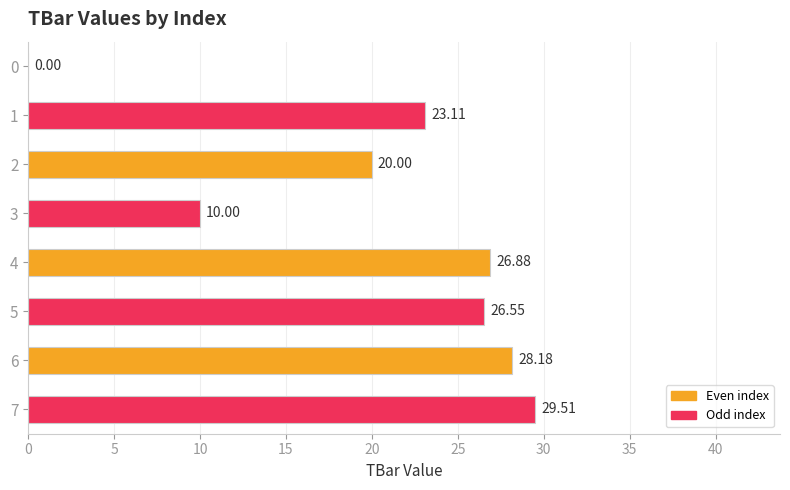

What is the change in value from 4 to 5?

-0.3